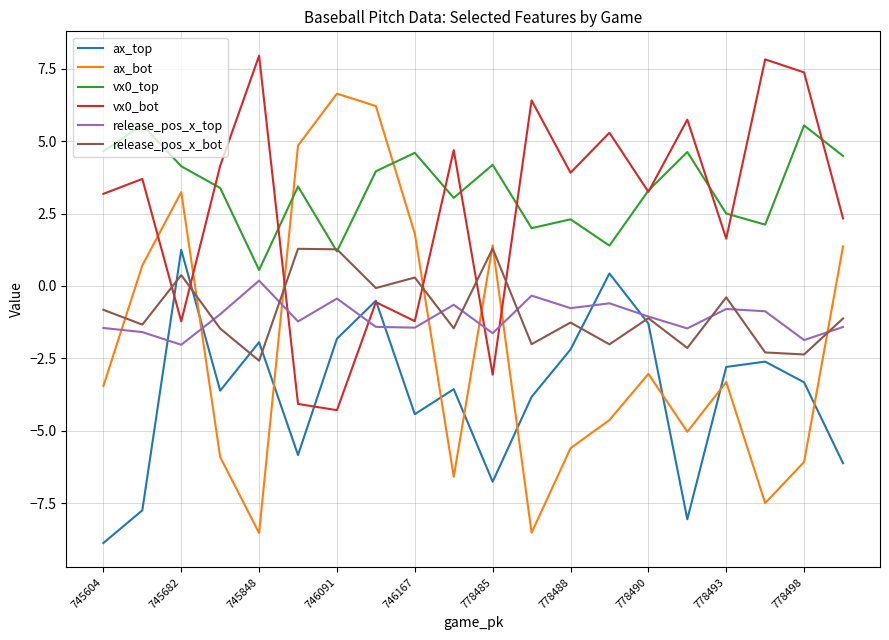

Which series has the widest spread of values?

ax_bot